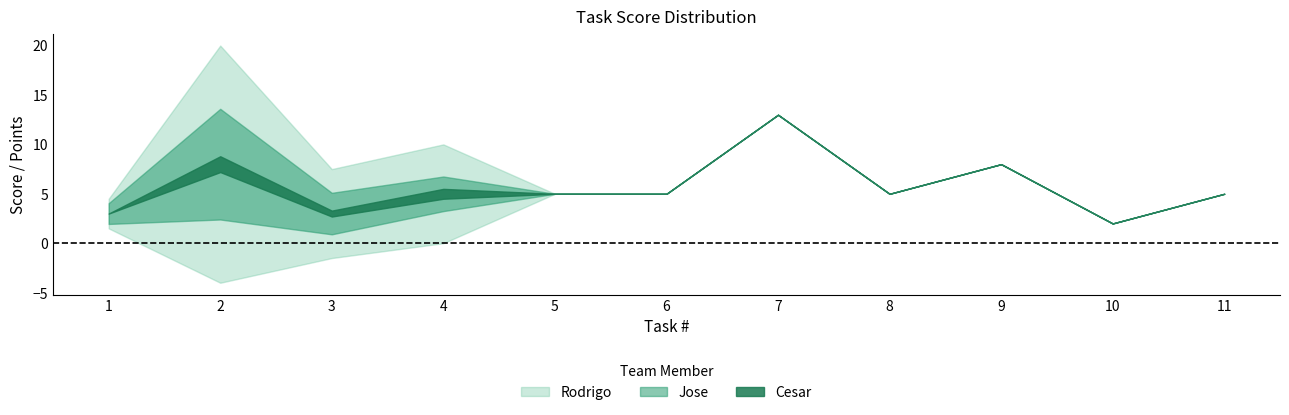

At which category is the sum across all series the highest?

2